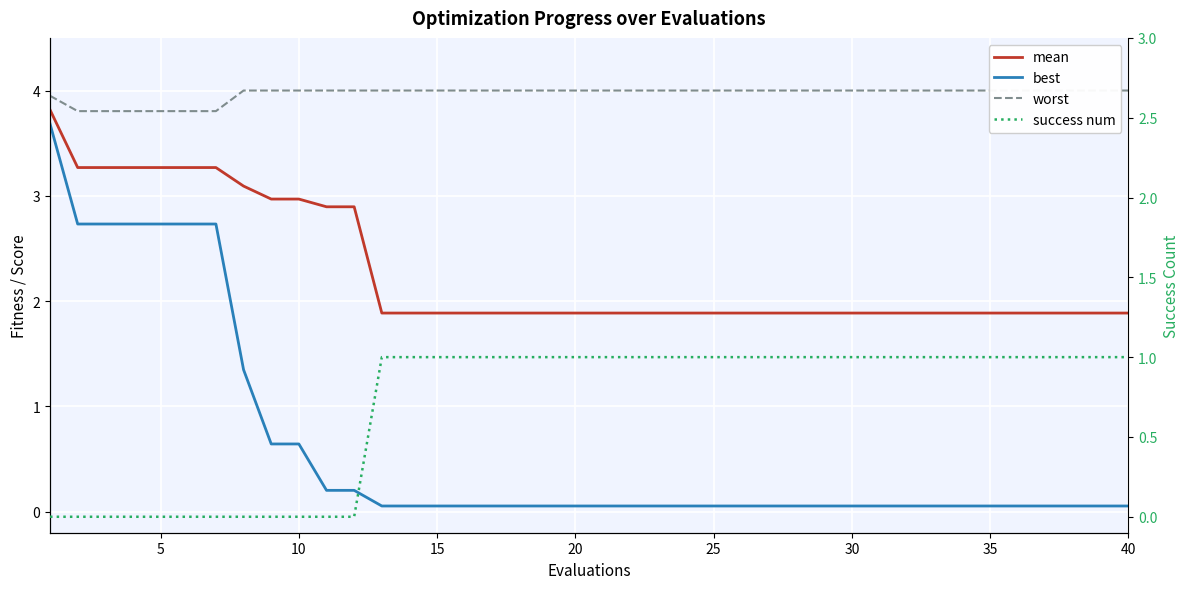

How many lines are shown in the chart?

4